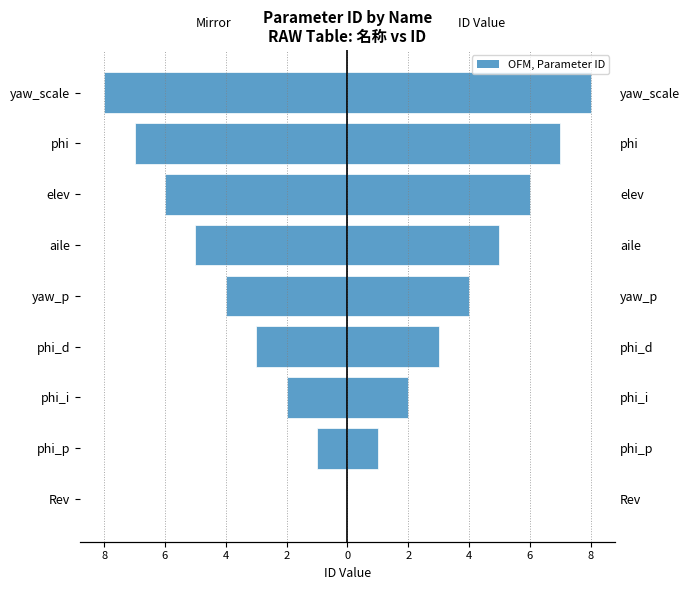

The value of Left (mirror) at phi_p is -1. True or false?

True